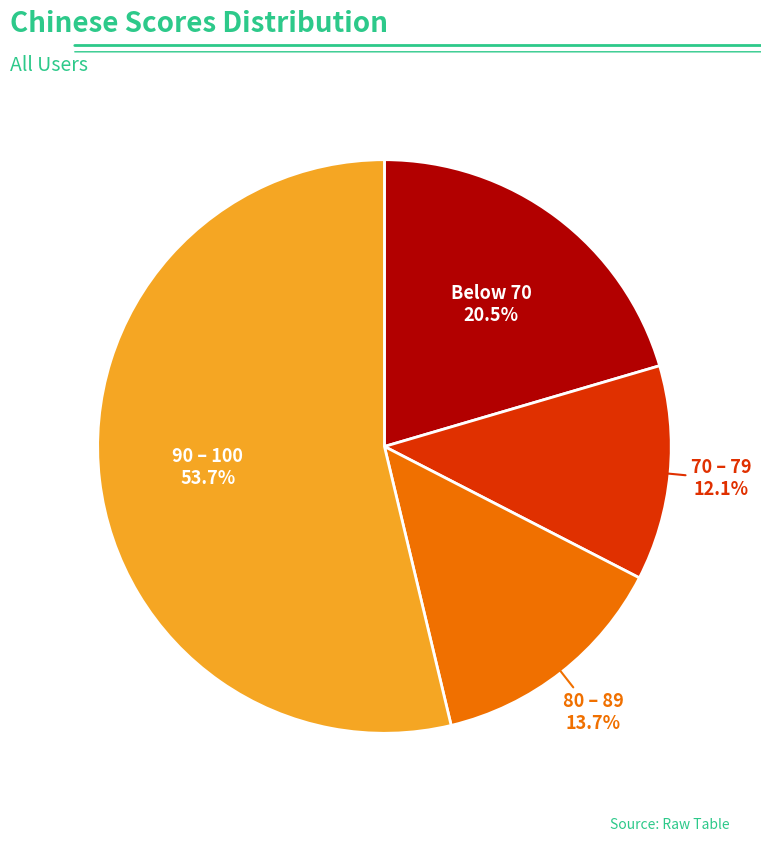

Is there any slice that represents more than half of the pie?

Yes